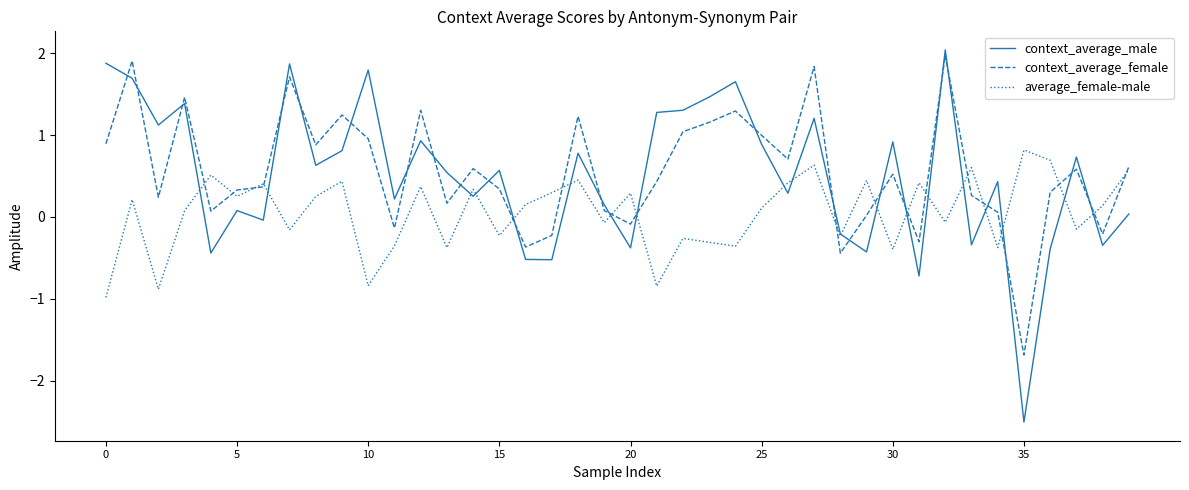

How many intersections are there between context_average_female and context_average_male?

25